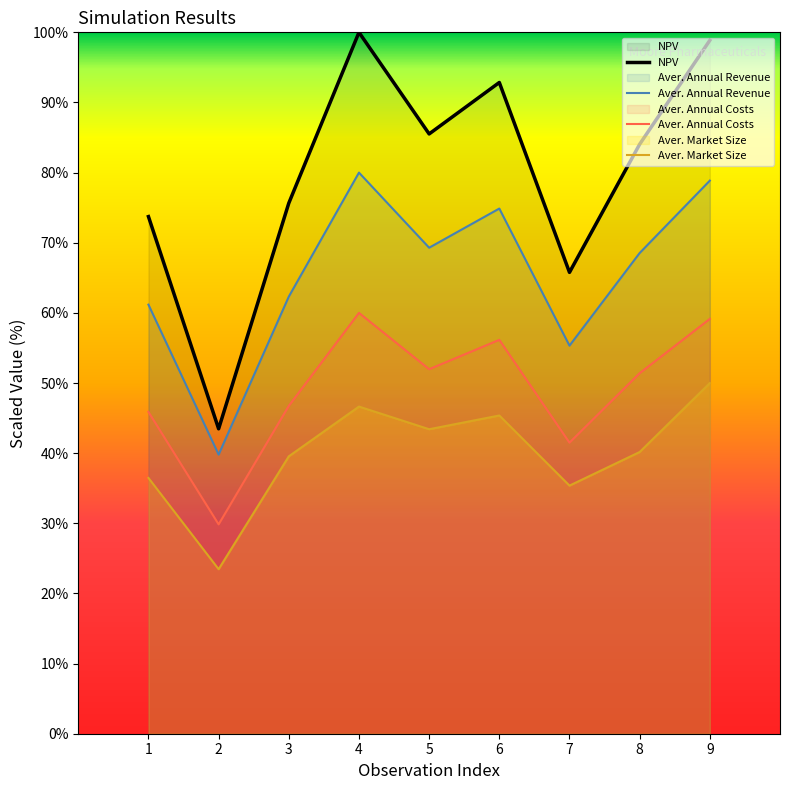

True or false: Aver. Annual Costs and Aver. Market Size cross at least once.

False